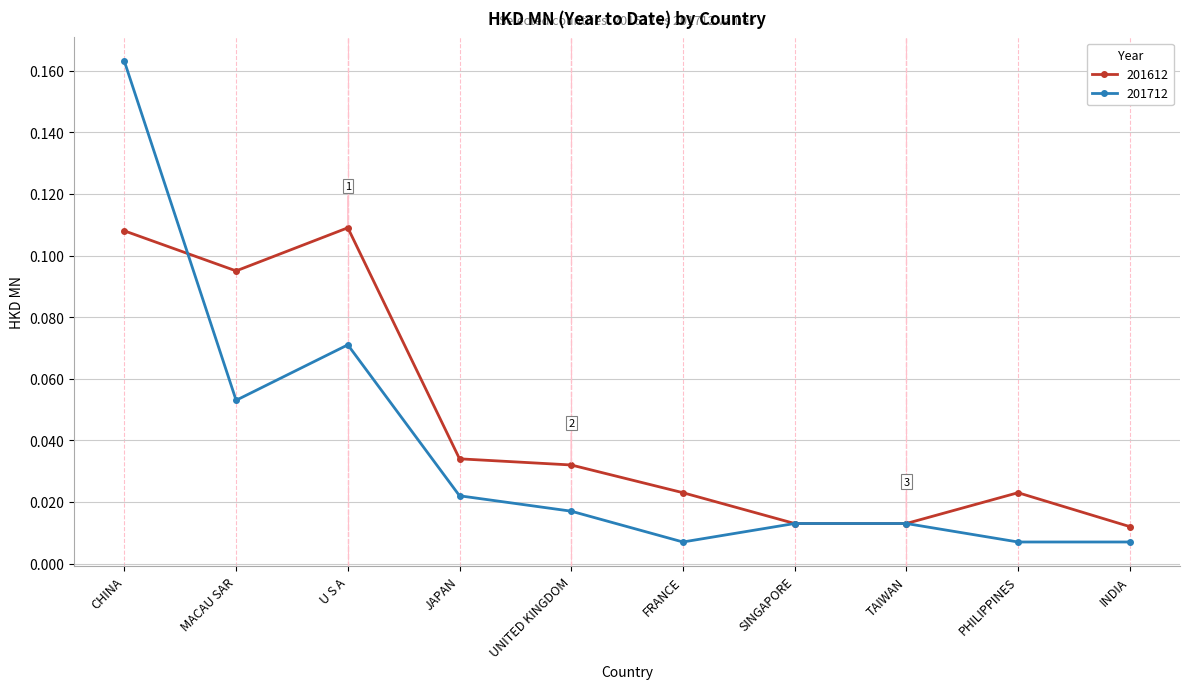

Where is the first local minimum for 201612?

MACAU SAR